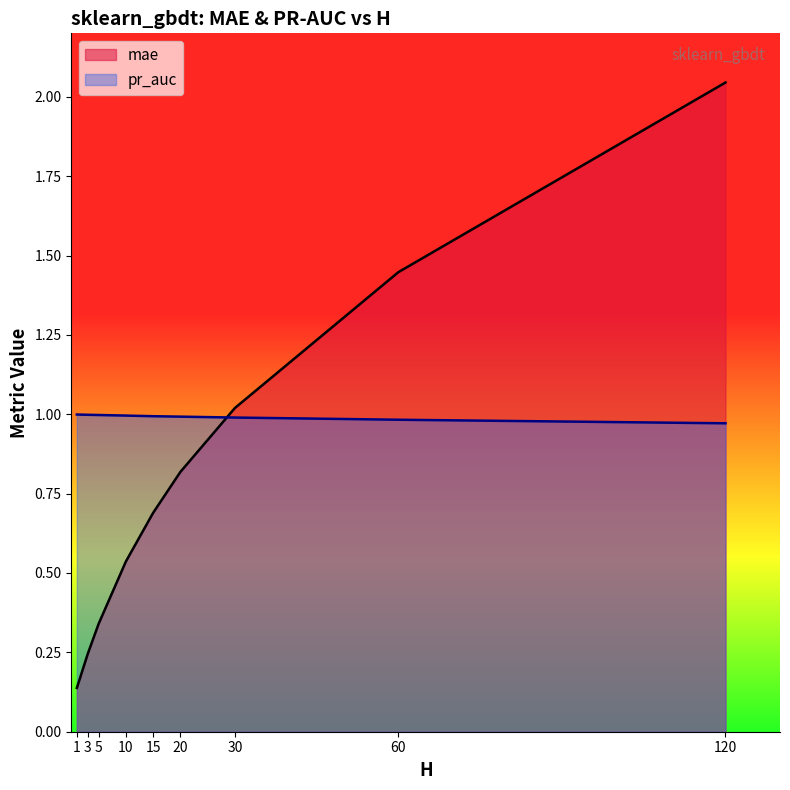

Rank the series by their maximum value, from highest to lowest.

mae, pr_auc